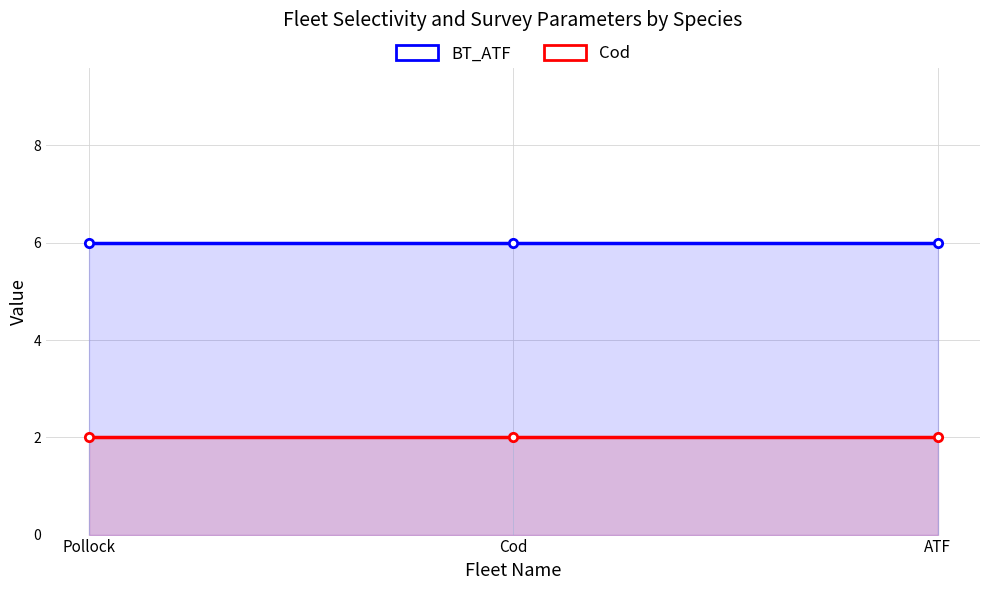

Which series has the largest range (max minus min)?

BT_ATF